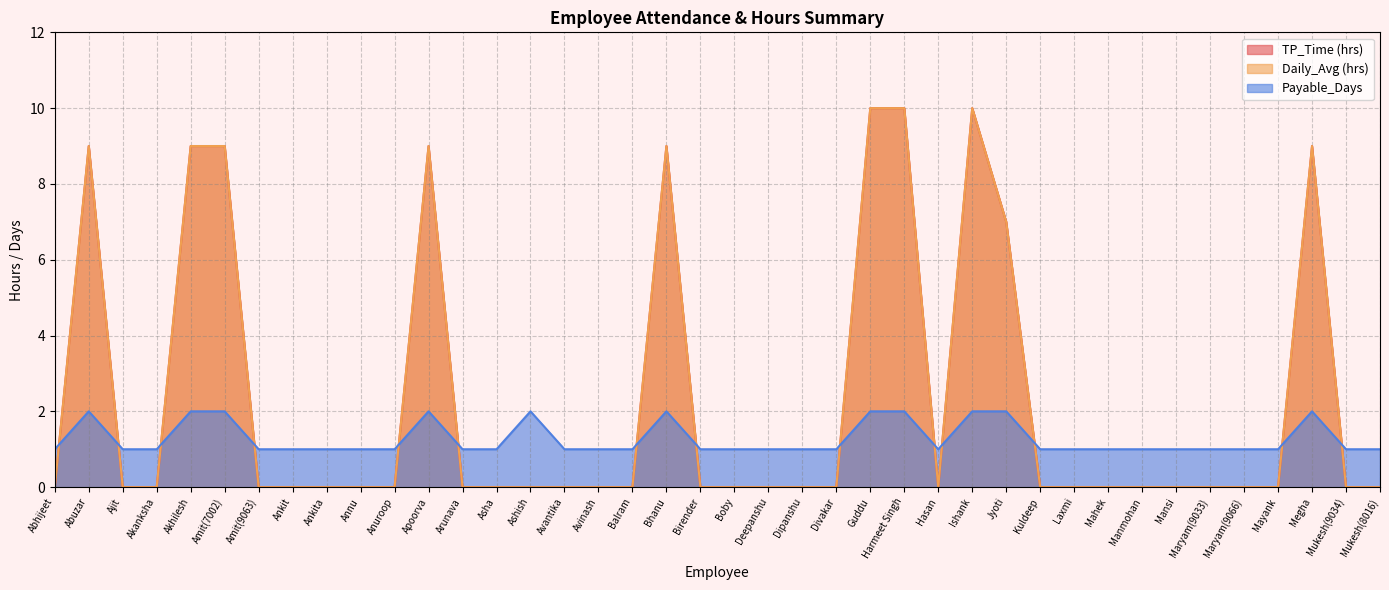

What is the difference between the maximum and minimum values in the Daily_Avg (hrs) series?

10